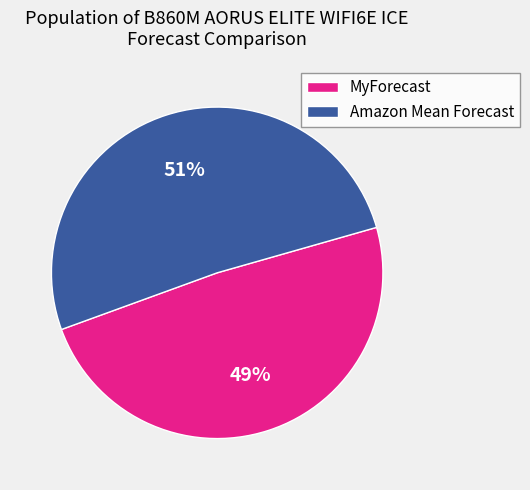

The Amazon Mean Forecast slice represents 51% of the pie. True or false?

True